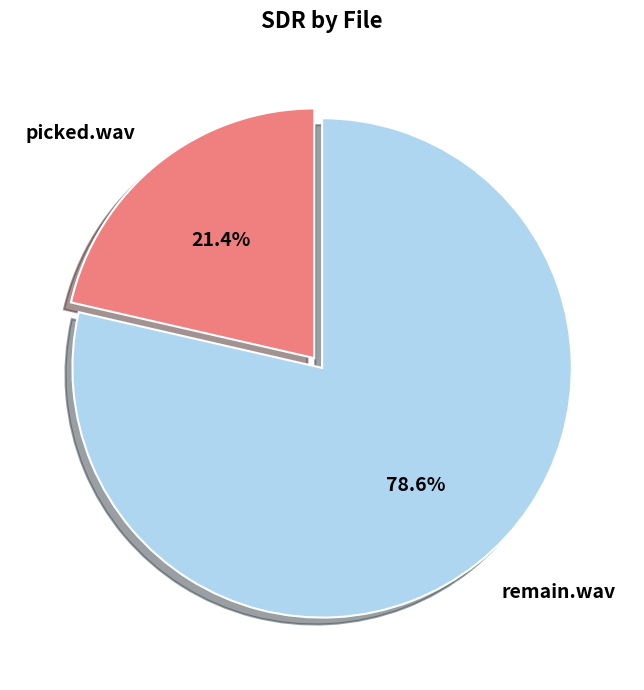

Is there a majority slice in this chart?

Yes